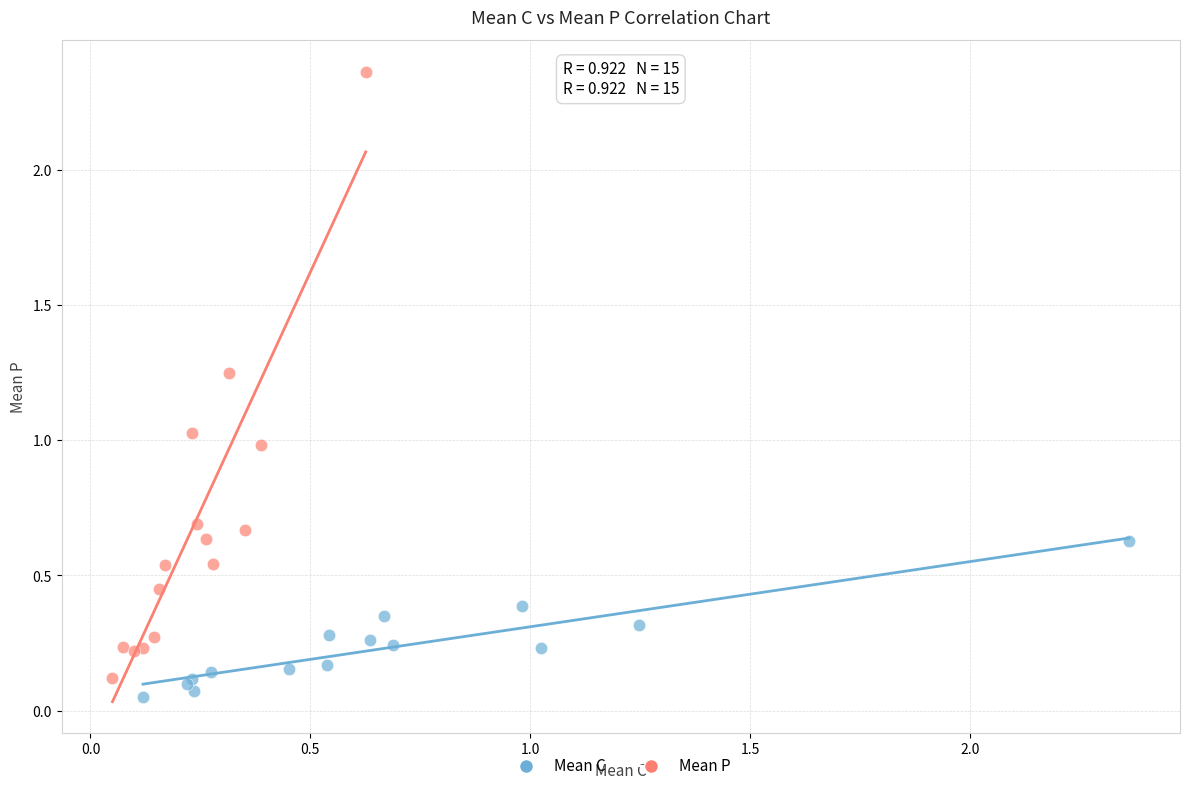

Which series reaches the maximum Y coordinate?

Mean P